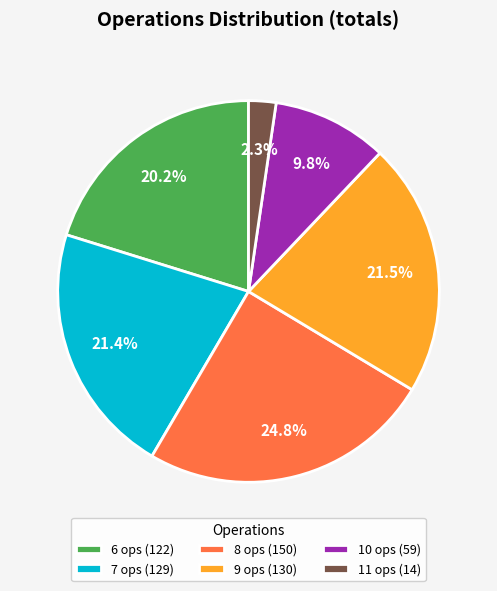

True or false: 10 ops accounts for 1% of the total.

False